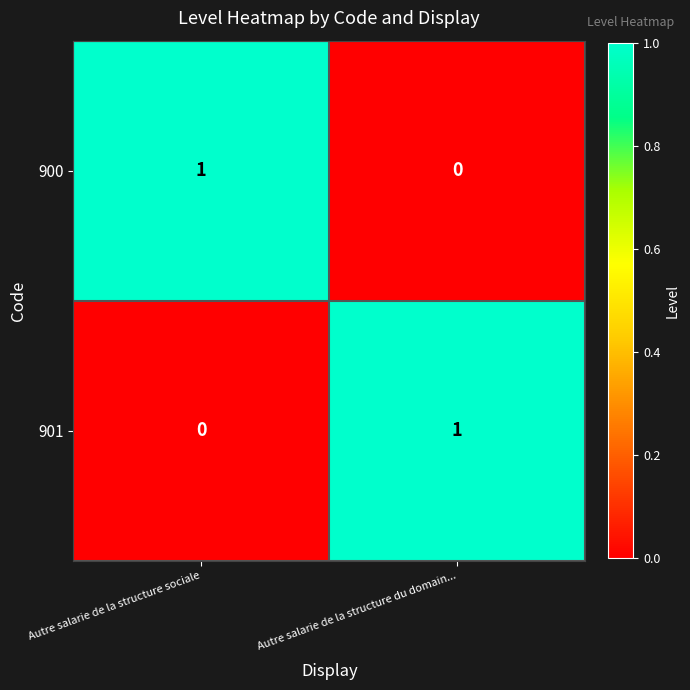

At Autre salarie de la structure sociale, list the series in order from largest to smallest.

900, 901